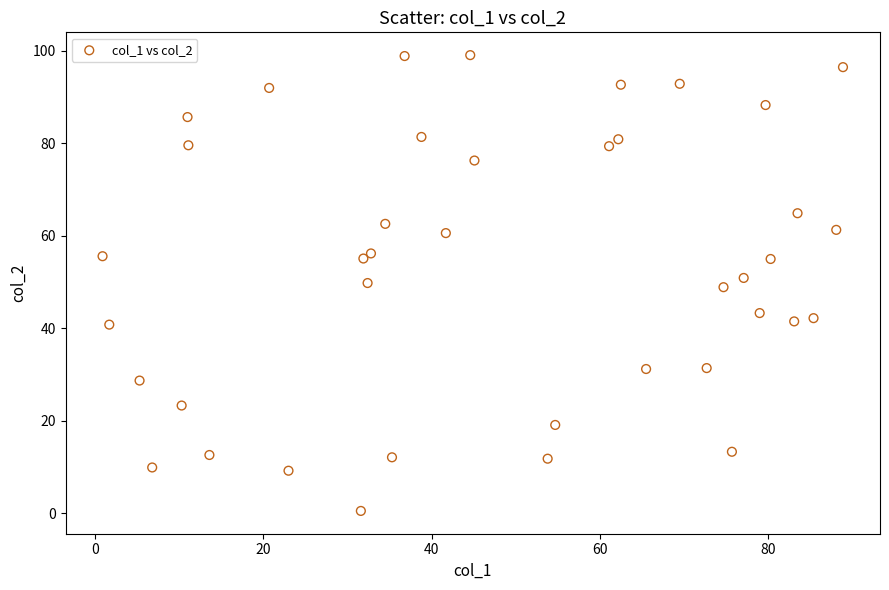

What is the range of Y values (max minus min)?

98.6